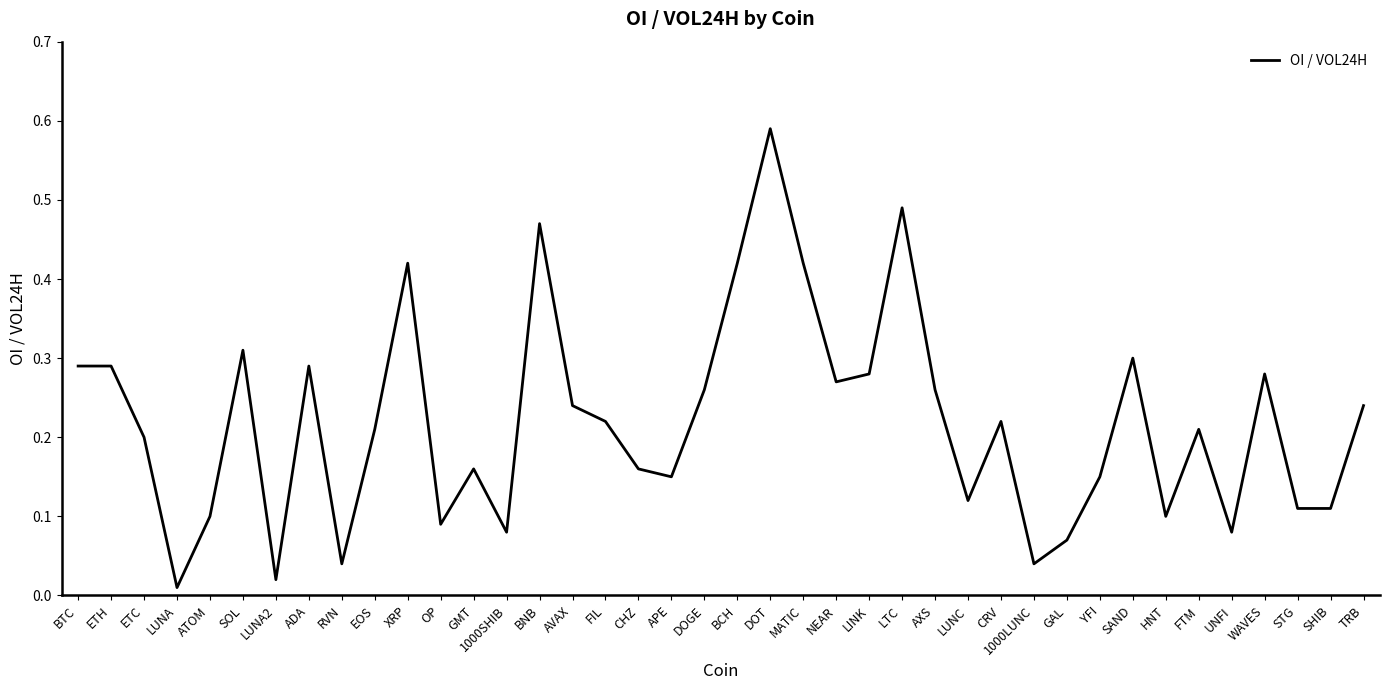

Does the chart display data point markers on the line(s)?

No